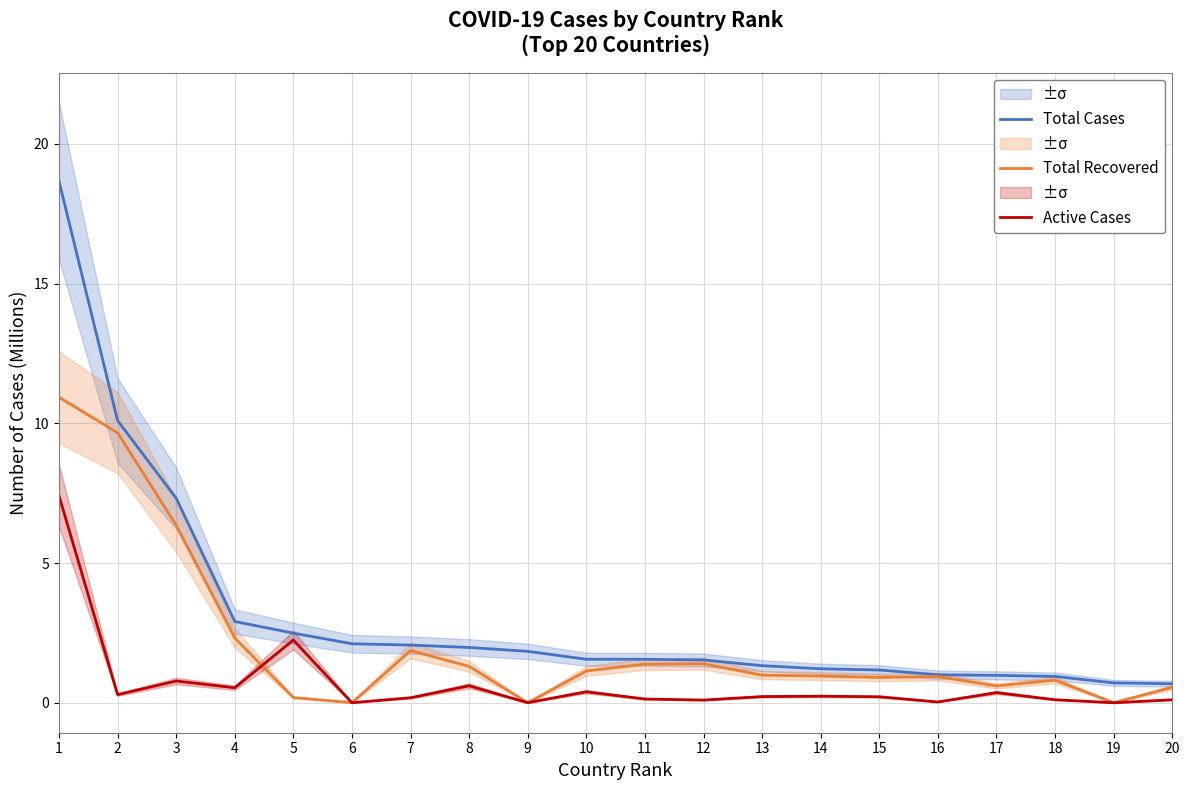

What is the average value of the Total Cases series?

3.1